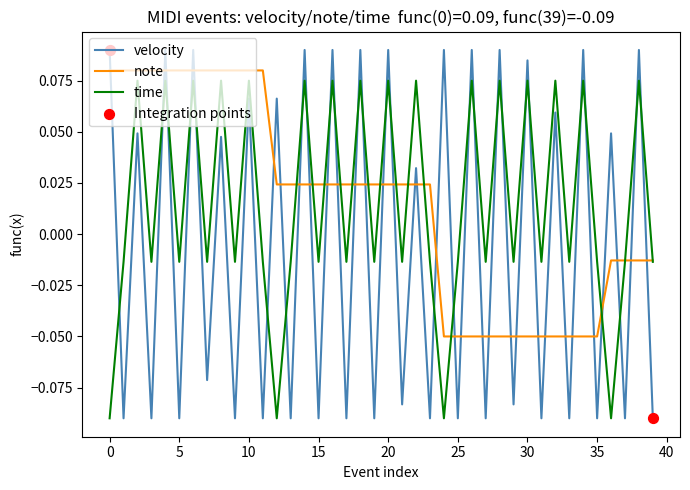

True or false: velocity and time intersect in this chart.

True